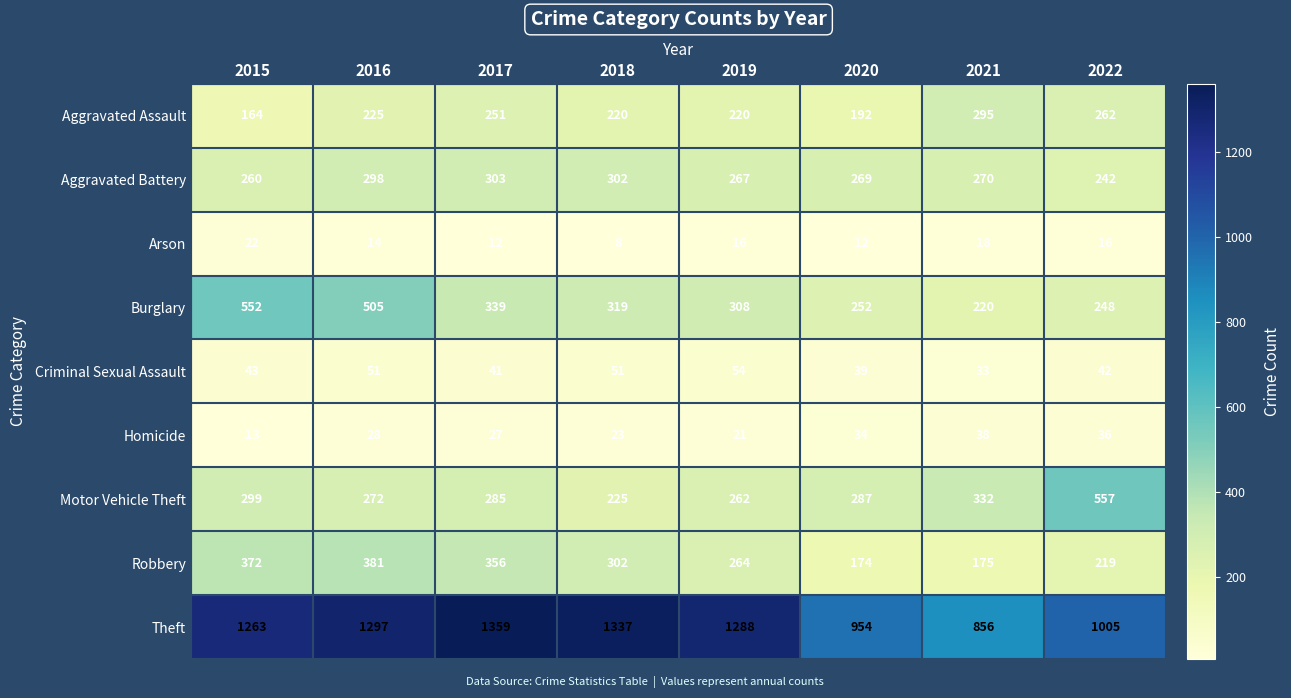

What is the minimum value shown in the chart?

8